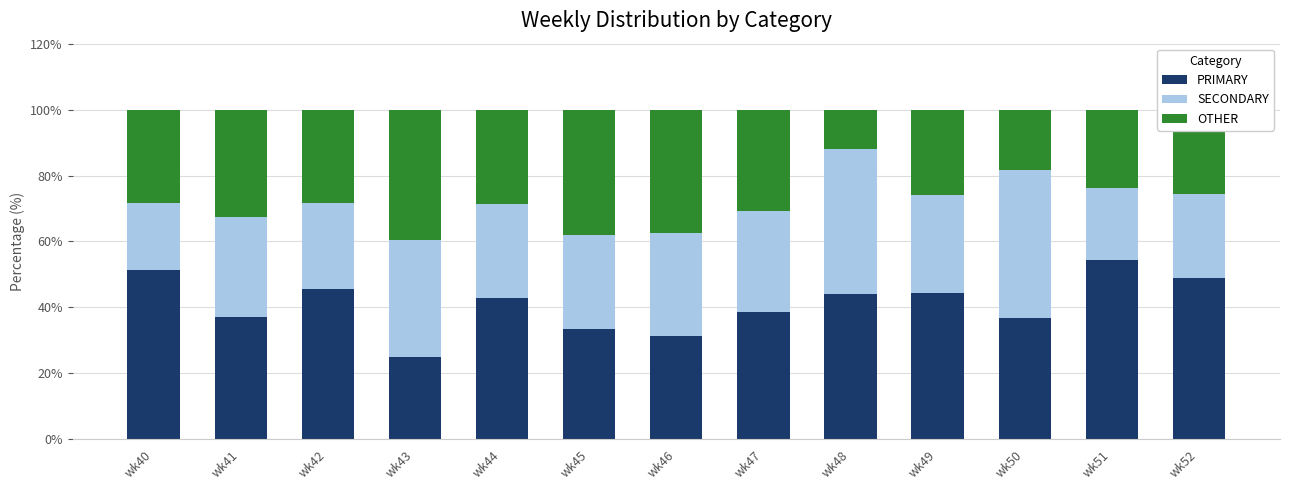

What is the sum of all PRIMARY values?

533.4